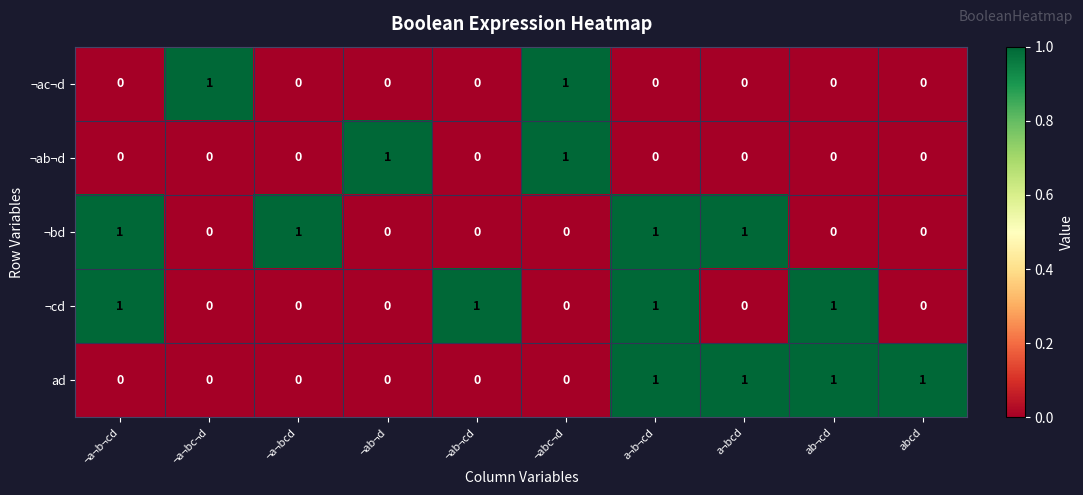

Which series changed the most between ¬a¬bc¬d and ¬abc¬d?

¬ab¬d